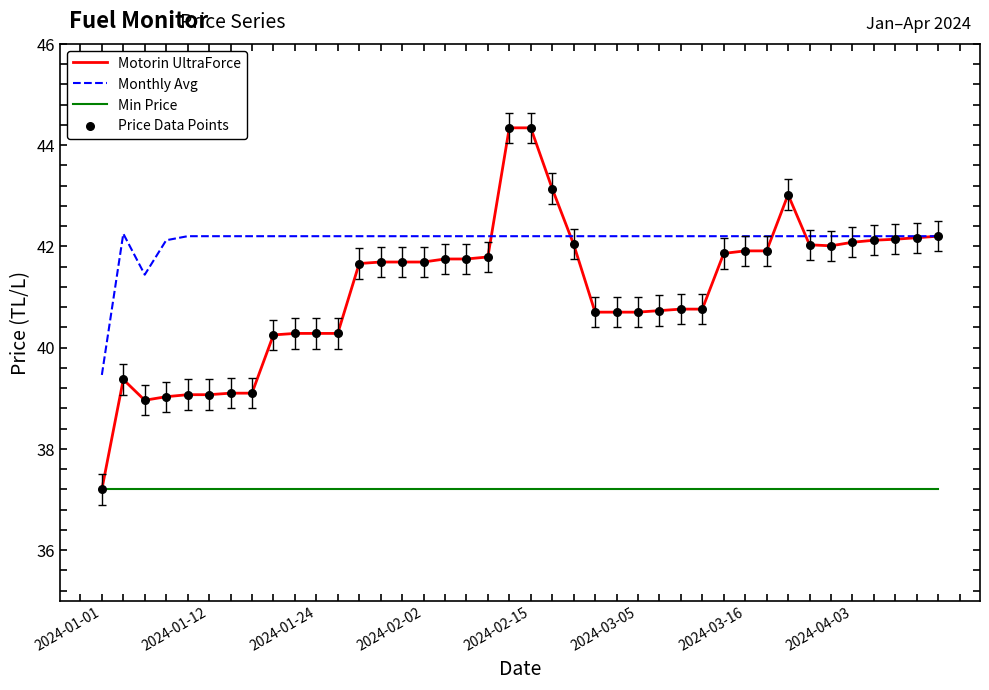

True or false: Min Price and Monthly Avg intersect in this chart.

False